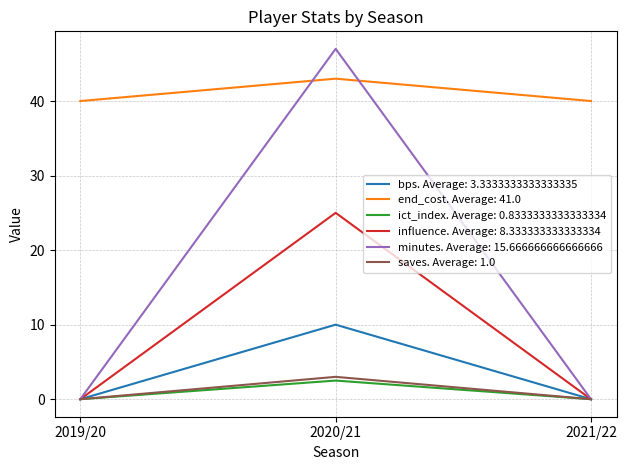

What is the spread (max minus min) of values at 2021/22?

40.0